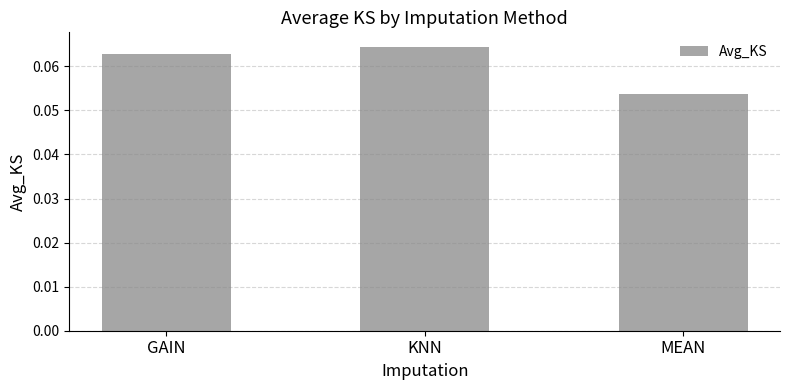

What is the label of the 1st bar from the right?

MEAN